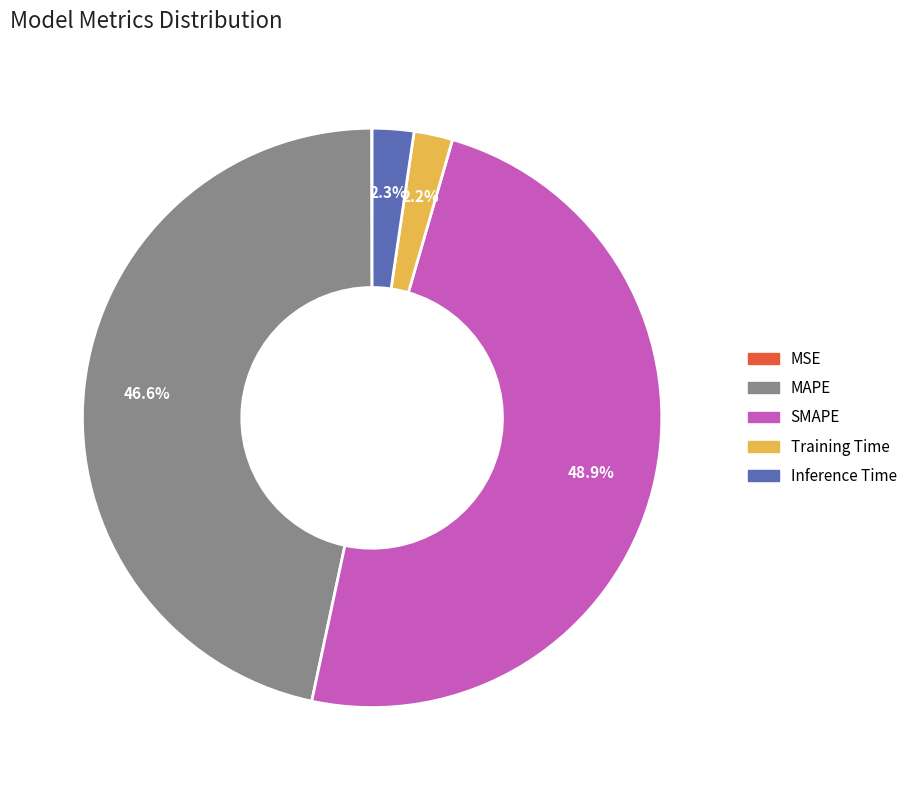

To the nearest percent, what percentage of the pie is SMAPE?

49%